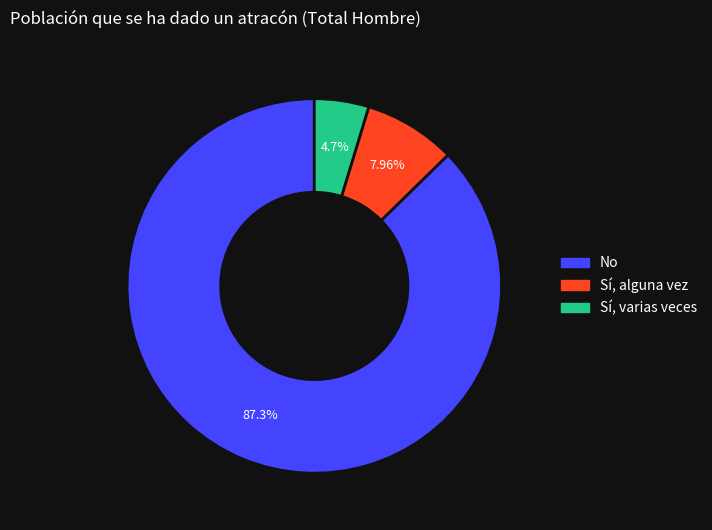

Does any single category account for the majority?

Yes